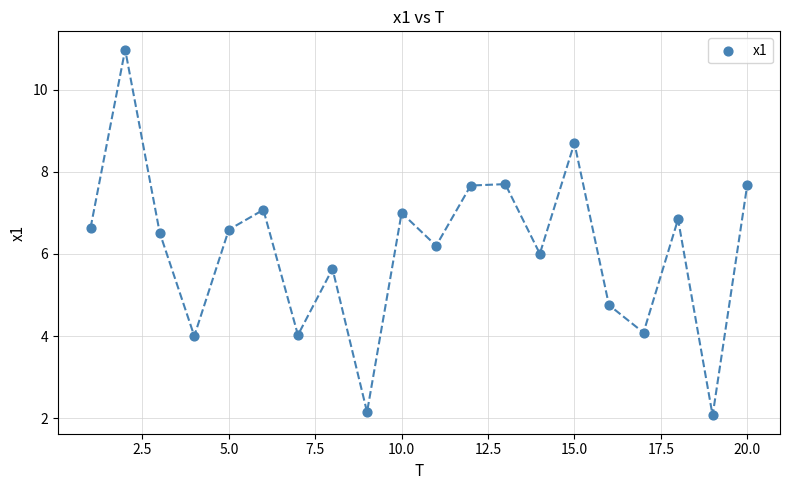

What is the range of Y values (max minus min)?

8.9